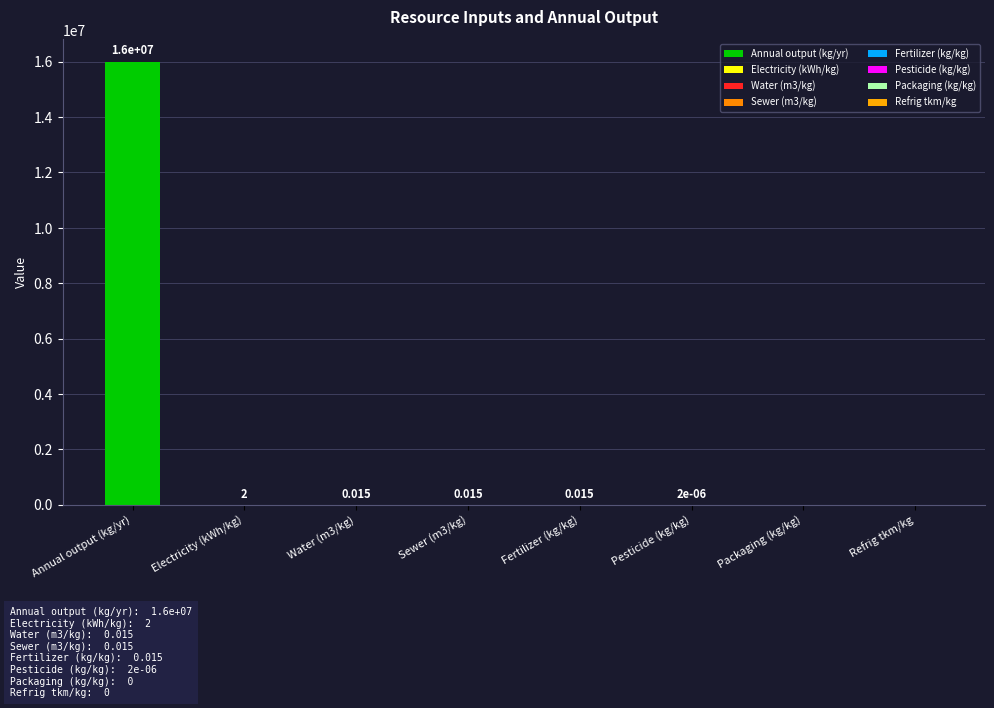

The value at Refrig tkm/kg is -6380781.5. True or false?

False